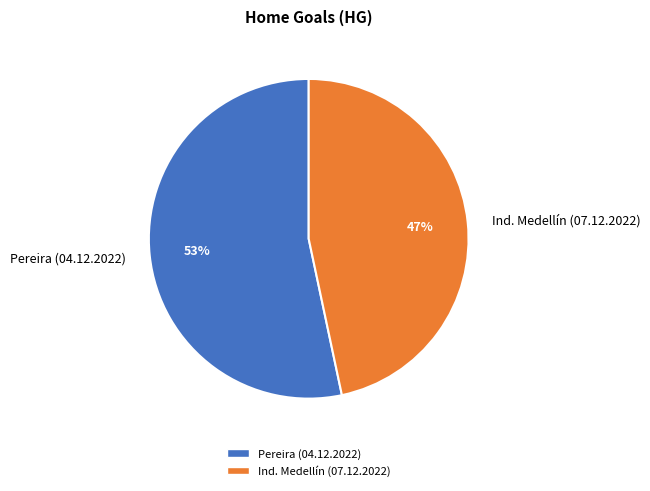

Do Pereira (04.12.2022) and Ind. Medellín (07.12.2022) together represent more than half of the pie?

Yes